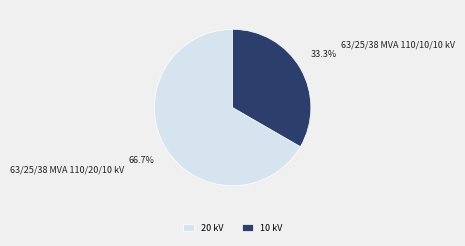

Does any single category account for the majority?

Yes